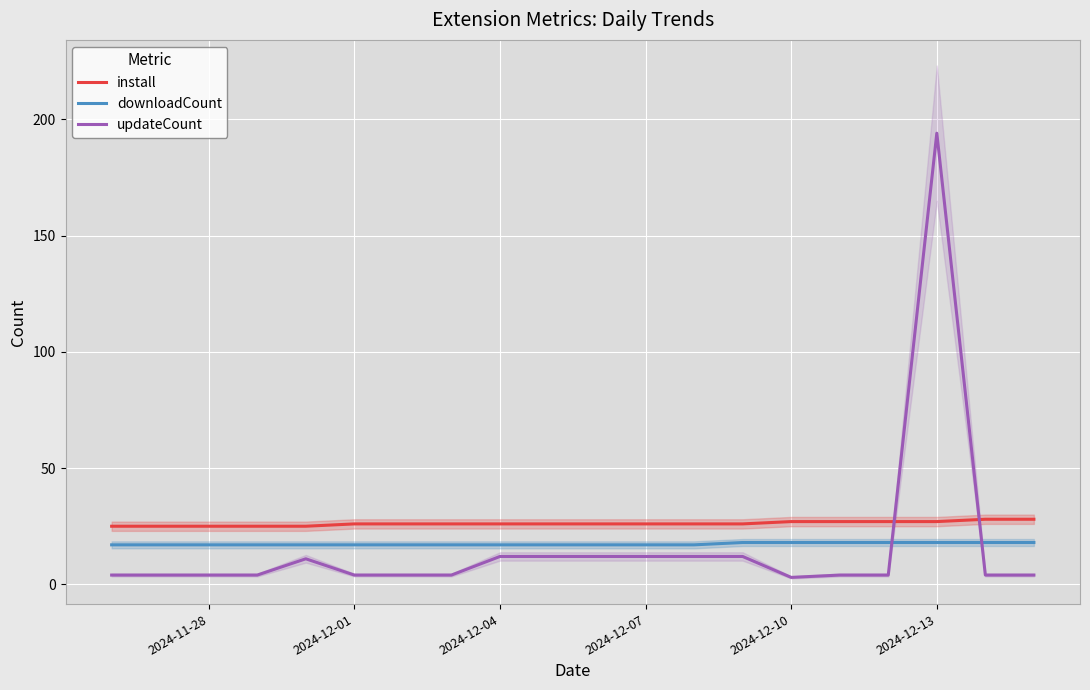

Which series has the largest total across all categories?

install